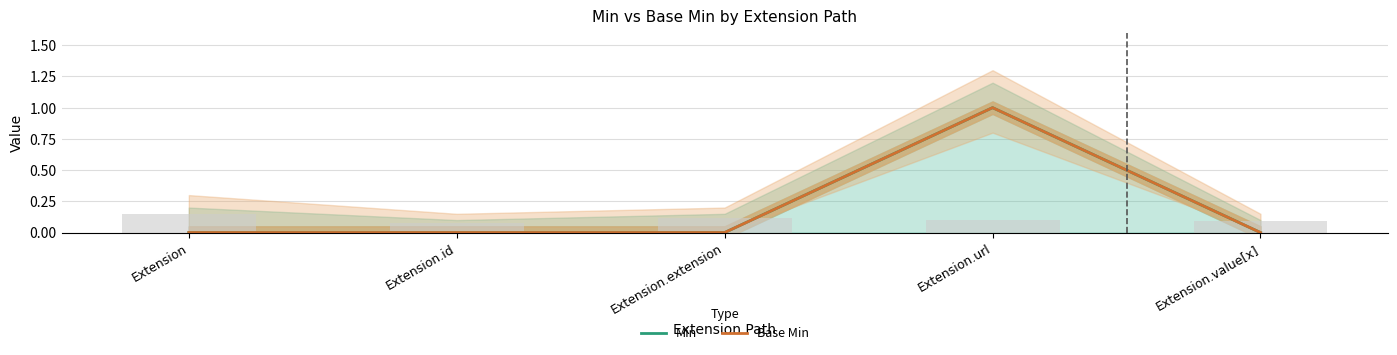

Which series has the largest total across all categories?

Min